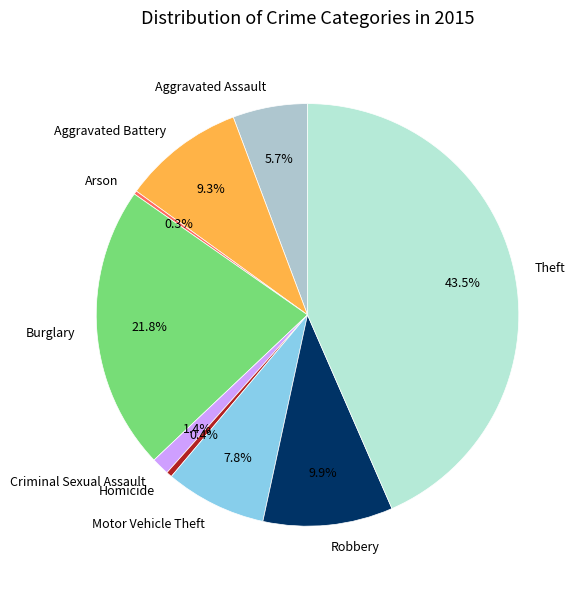

Is there any slice that represents more than half of the pie?

No